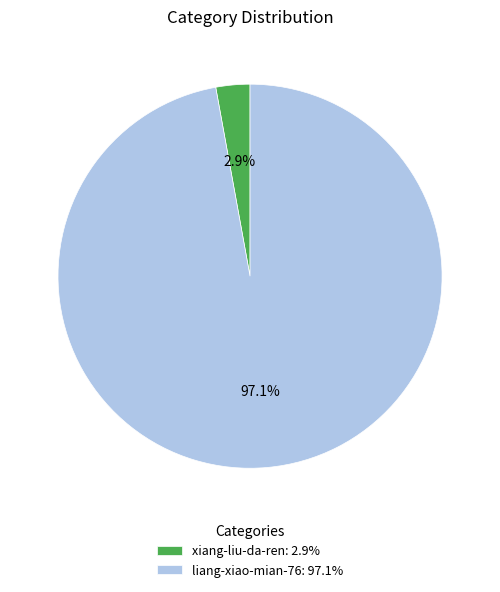

Count the number of slices in the pie.

2